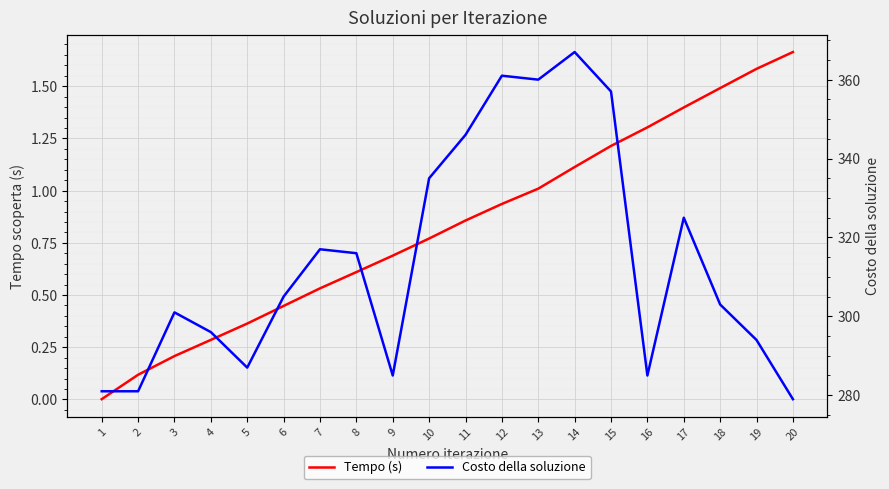

What is the sum of all Costo della soluzione values?

6281.0